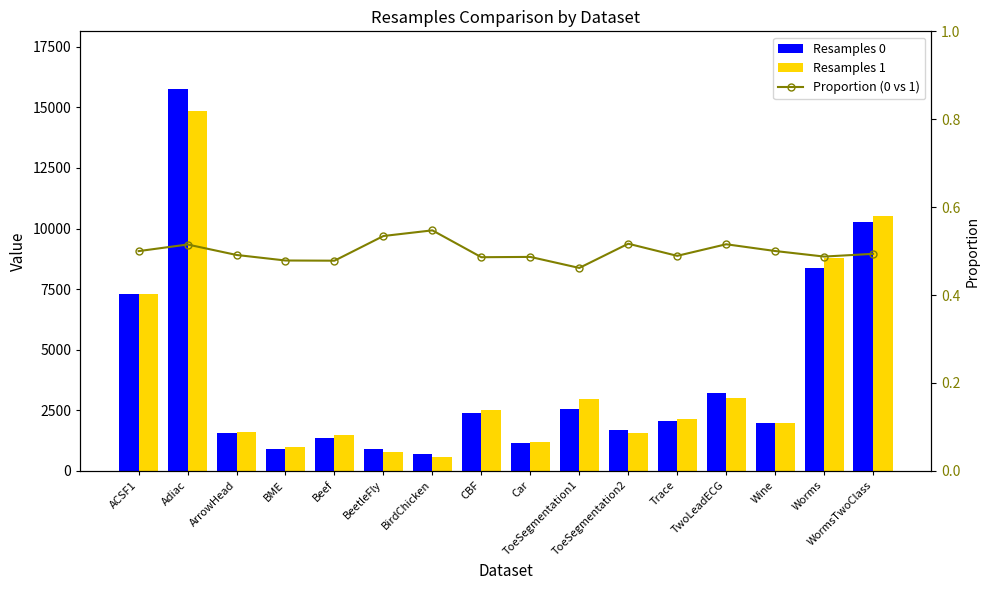

What is the sum of the Resamples 0 values at BeetleFly and BirdChicken?

1598.0